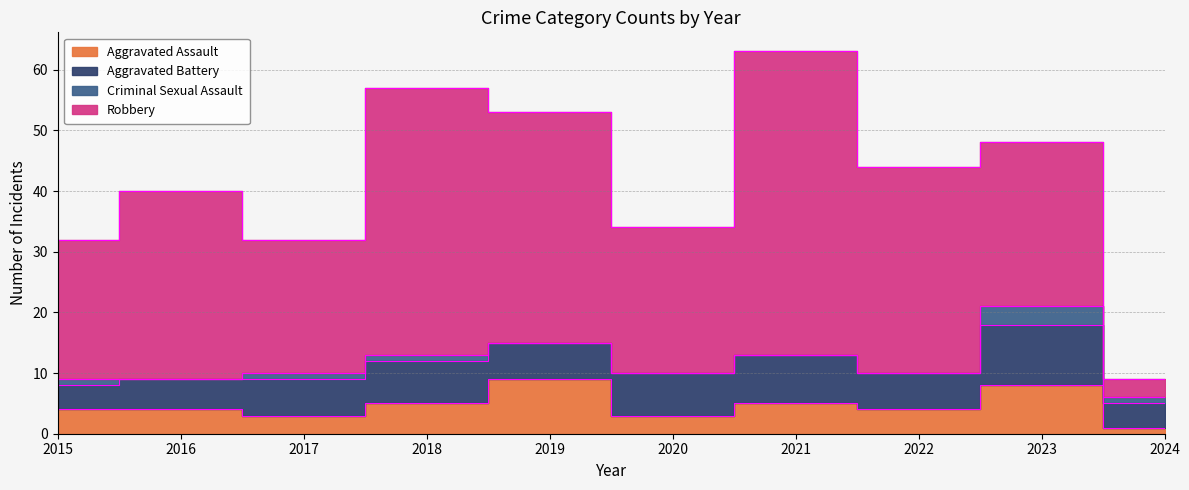

What is the greatest value displayed?

50